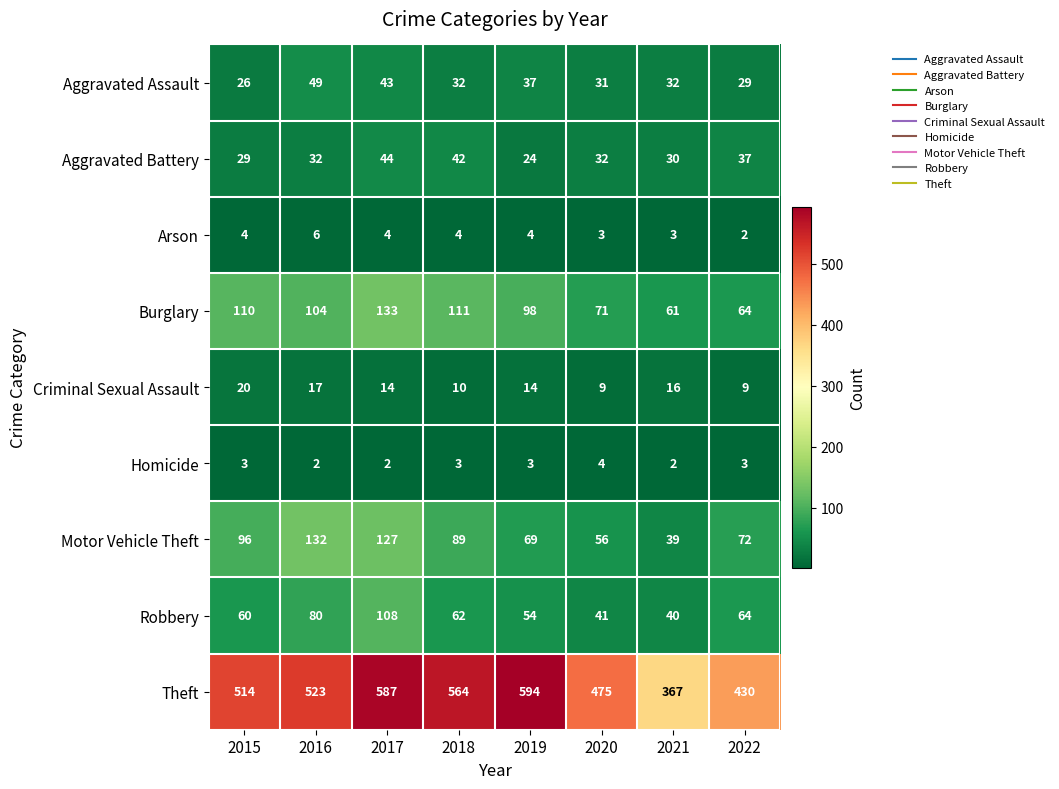

How many data points does each series have?

8